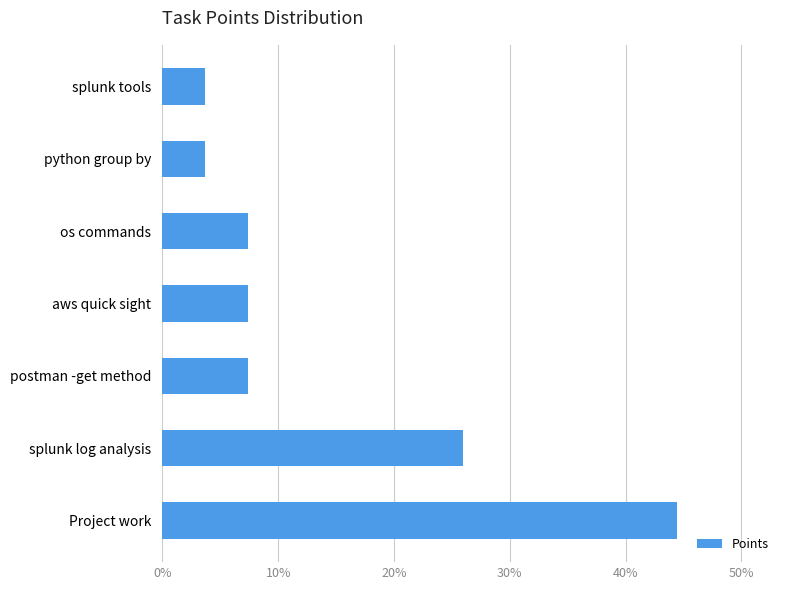

Approximately how many times larger is the value at os commands compared to aws quick sight?

1.0